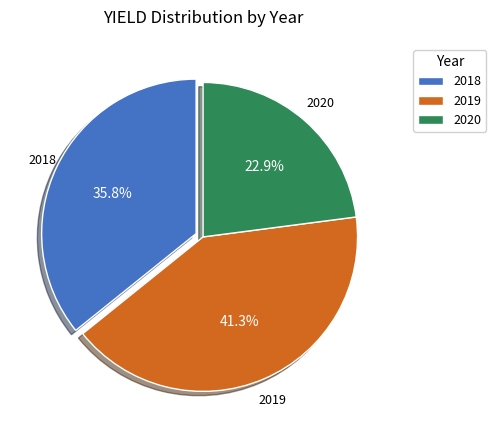

The 2020 slice represents 23% of the pie. True or false?

True